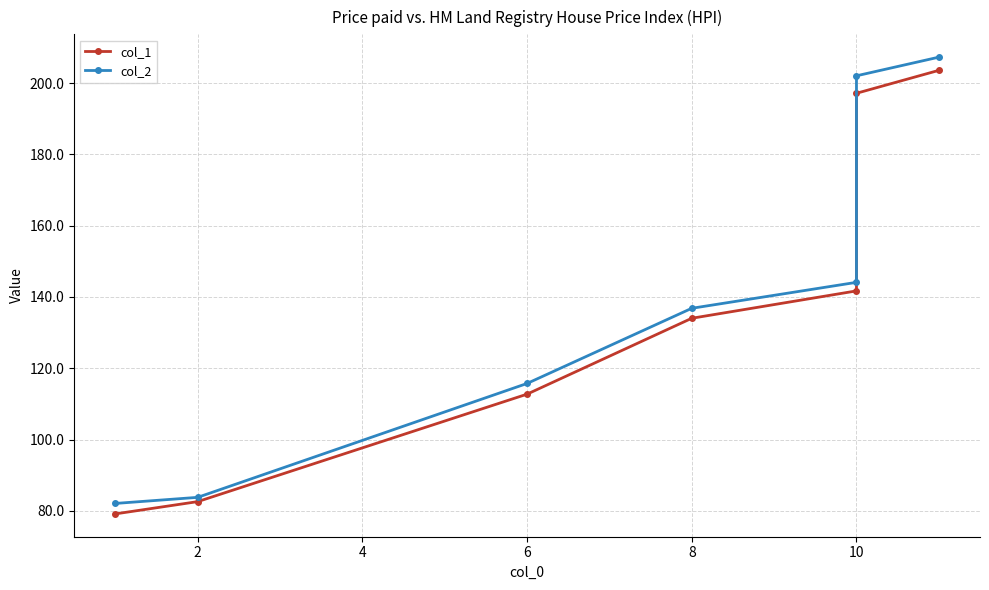

Between 8 and 10, which series saw the biggest shift?

col_2